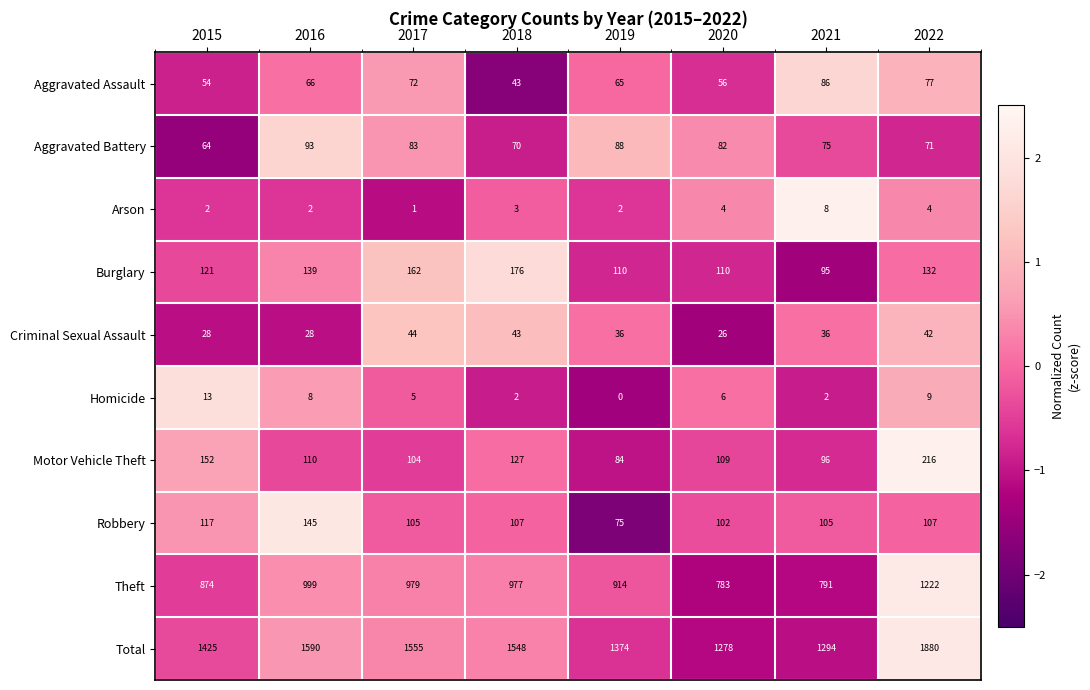

The value of Criminal Sexual Assault at 2020 is 13. True or false?

False